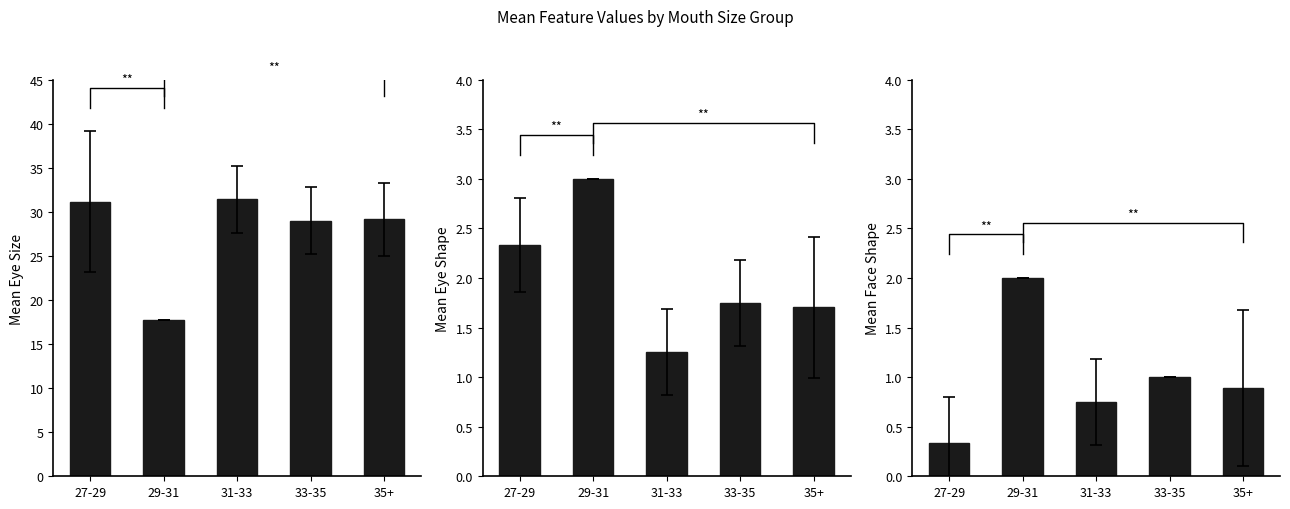

What is the difference between the maximum and minimum values in the f_shape series?

1.7